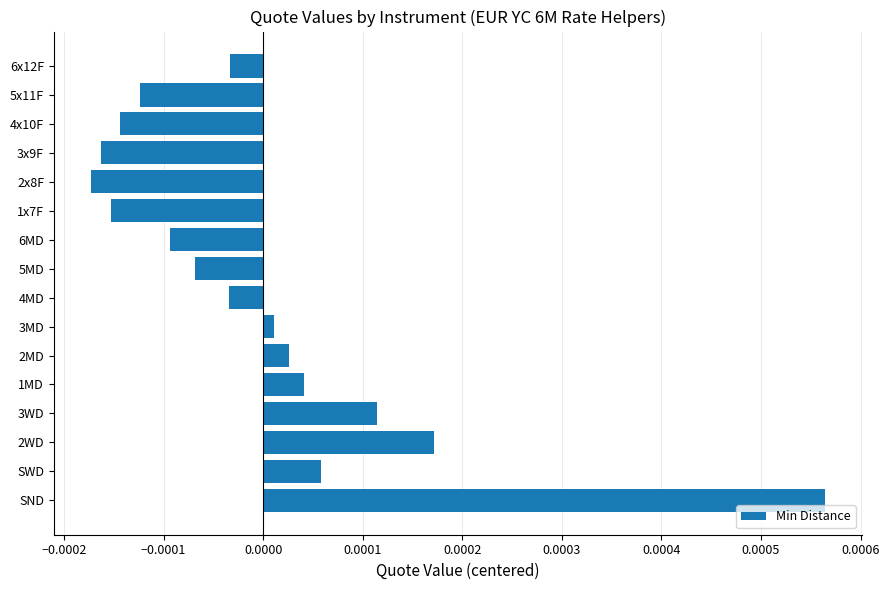

How many series are shown in this chart?

1